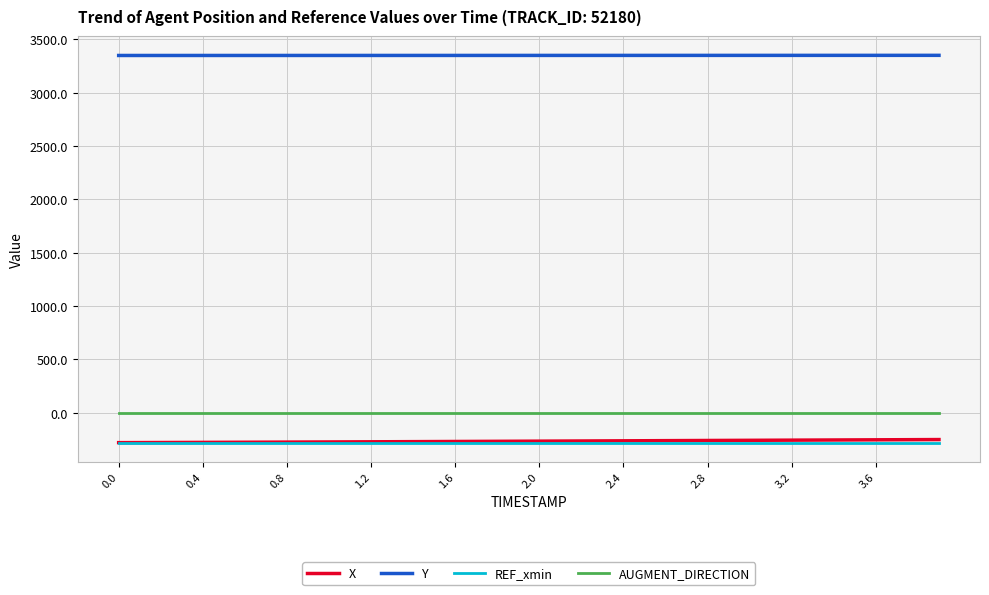

Which series has the largest total across all categories?

Y